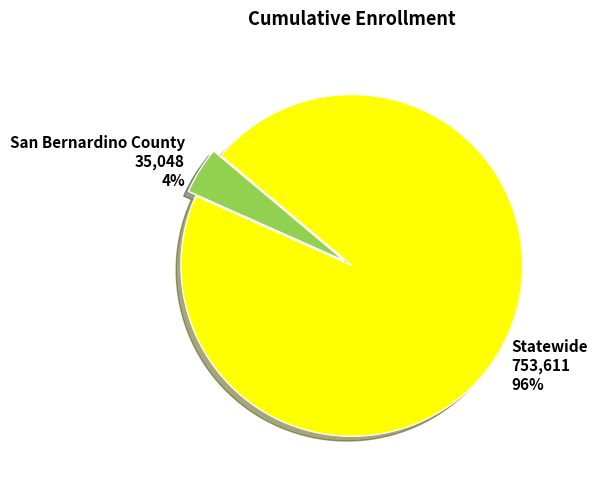

Count the number of slices in the pie.

2